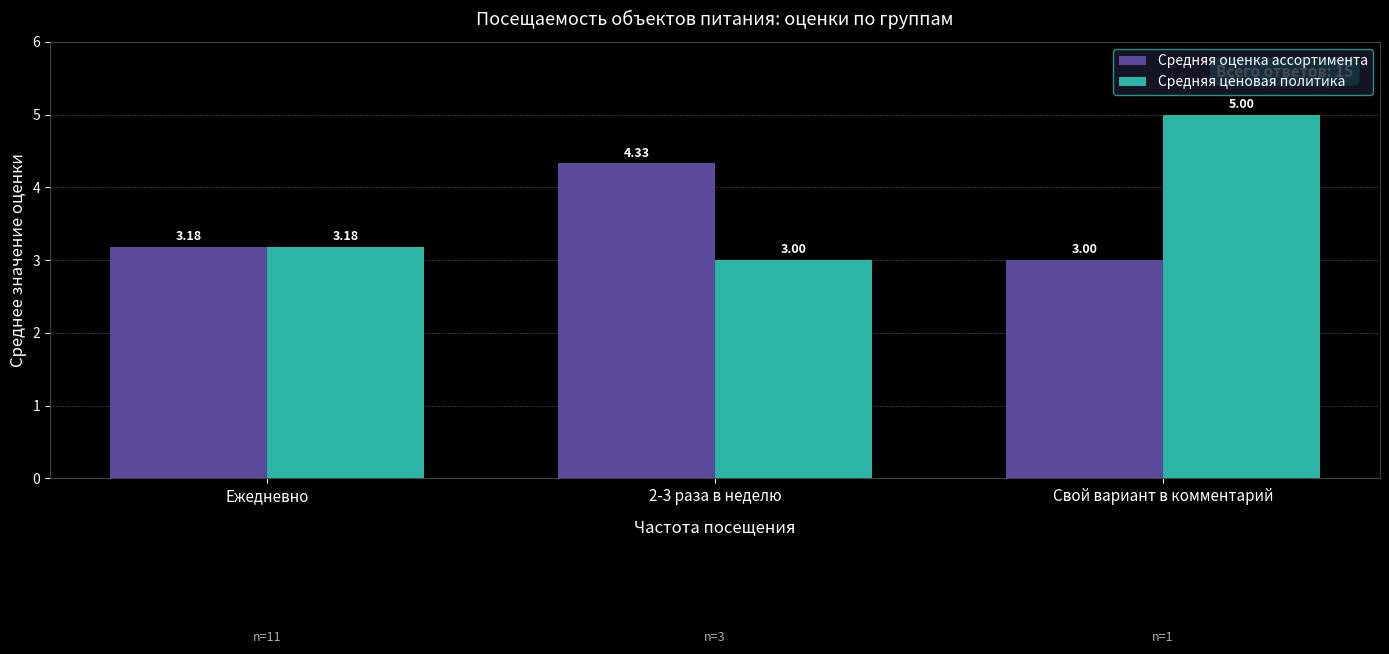

What is the average value of the Средняя ценовая политика series?

3.7